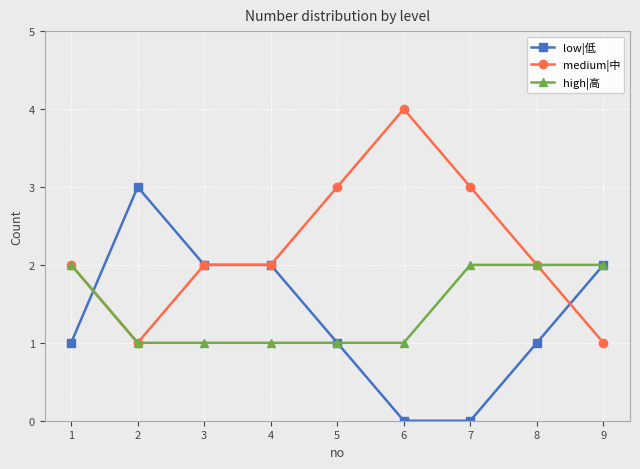

What is the difference between the highest and lowest values at 9?

1